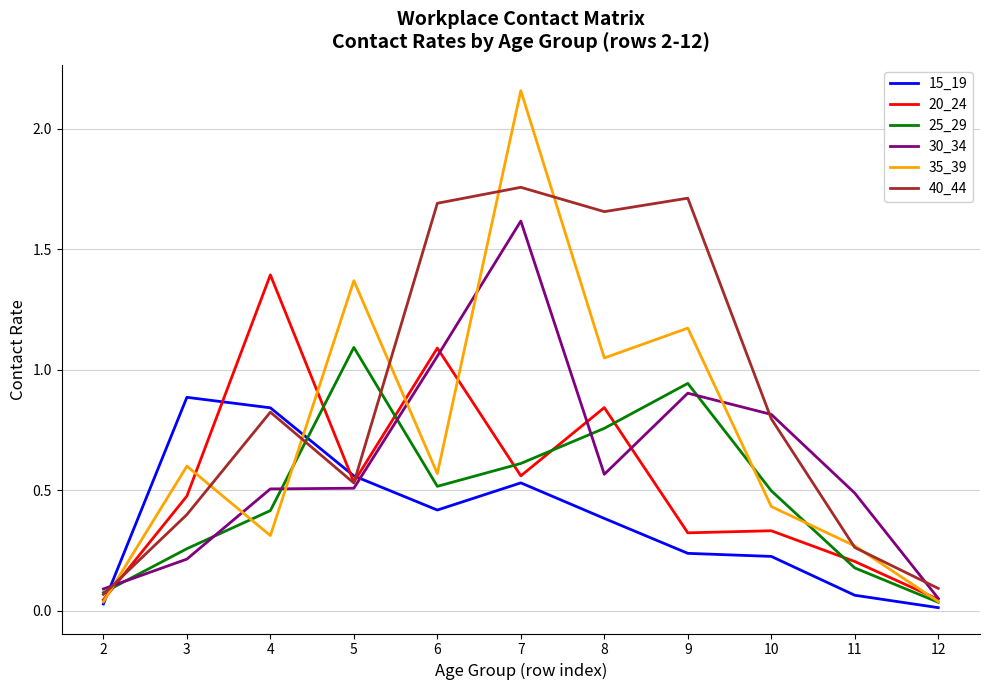

What is the maximum value for 30_34?

1.6